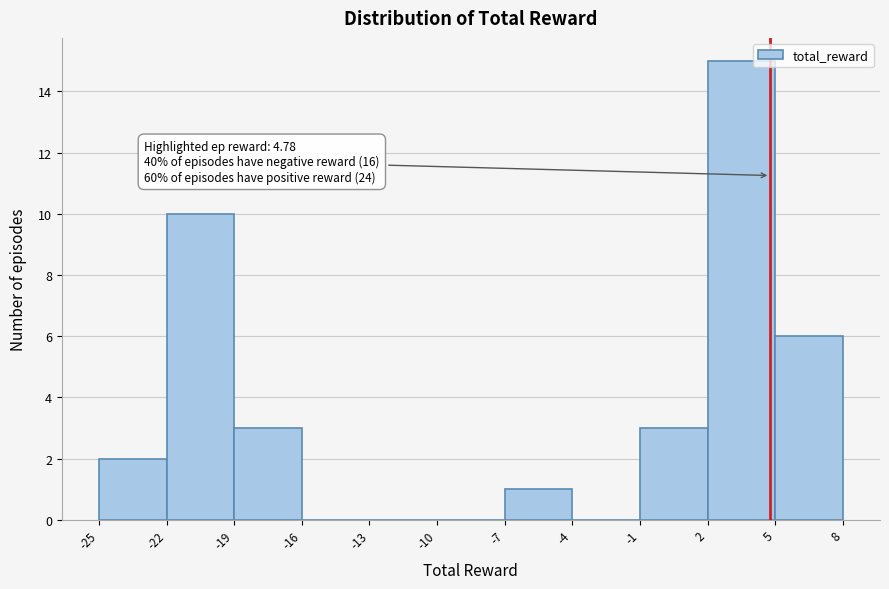

Over which range of the x-axis is the bar tallest?

2 to 5